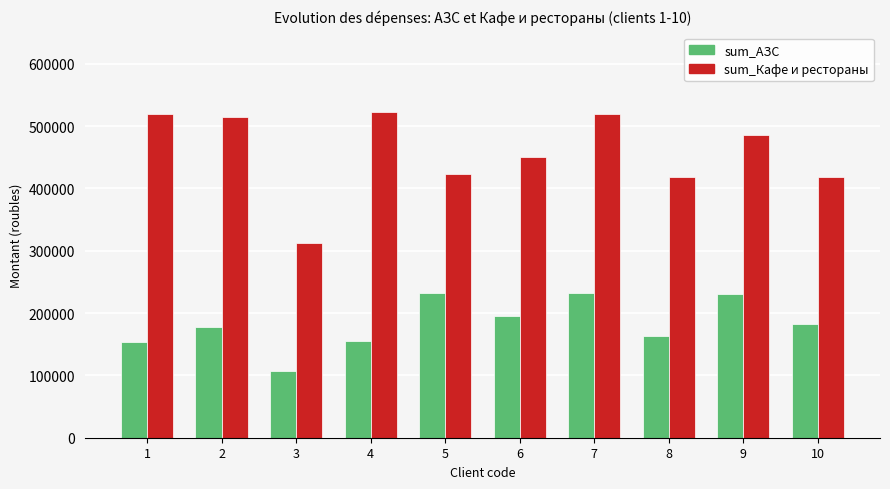

What is the sum of all sum_АЗС values?

1829711.7